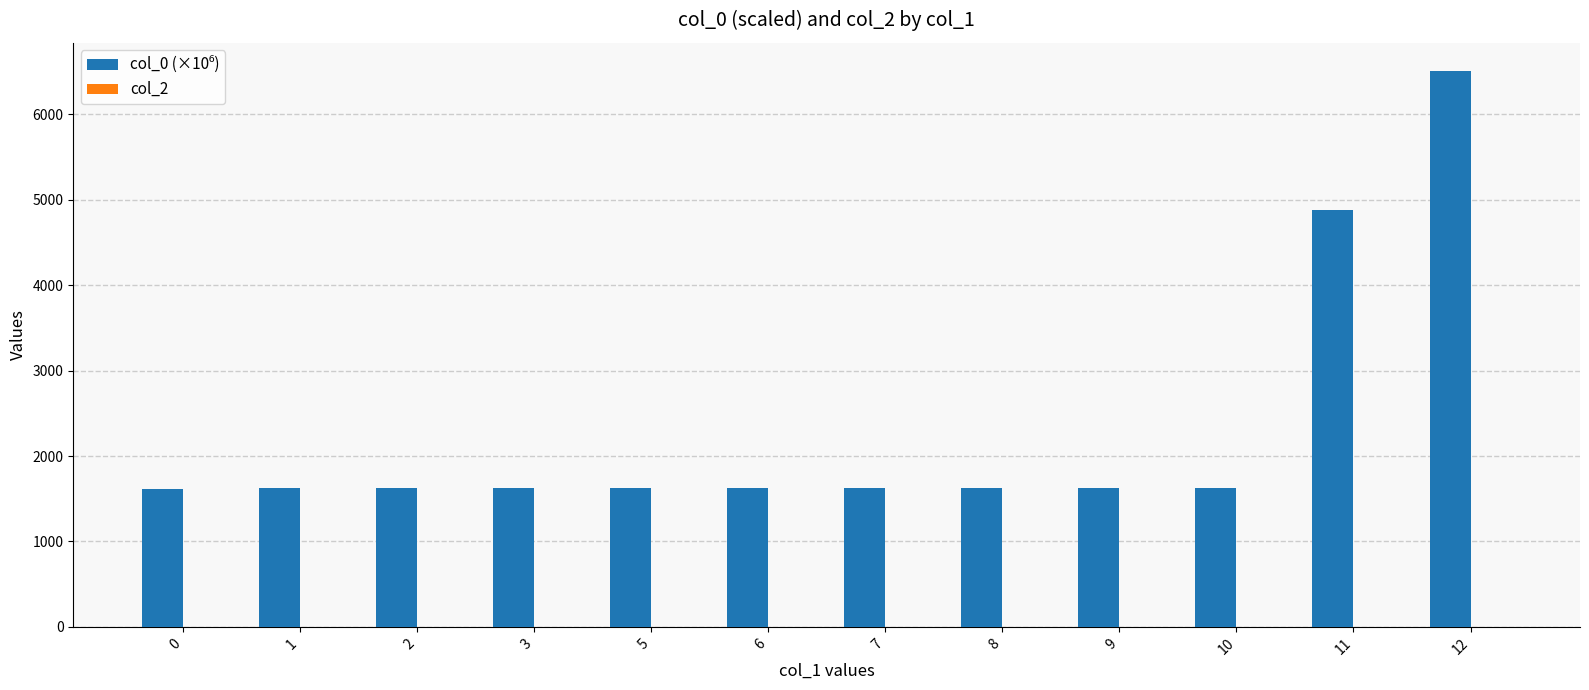

At which category is the sum across all series the highest?

12